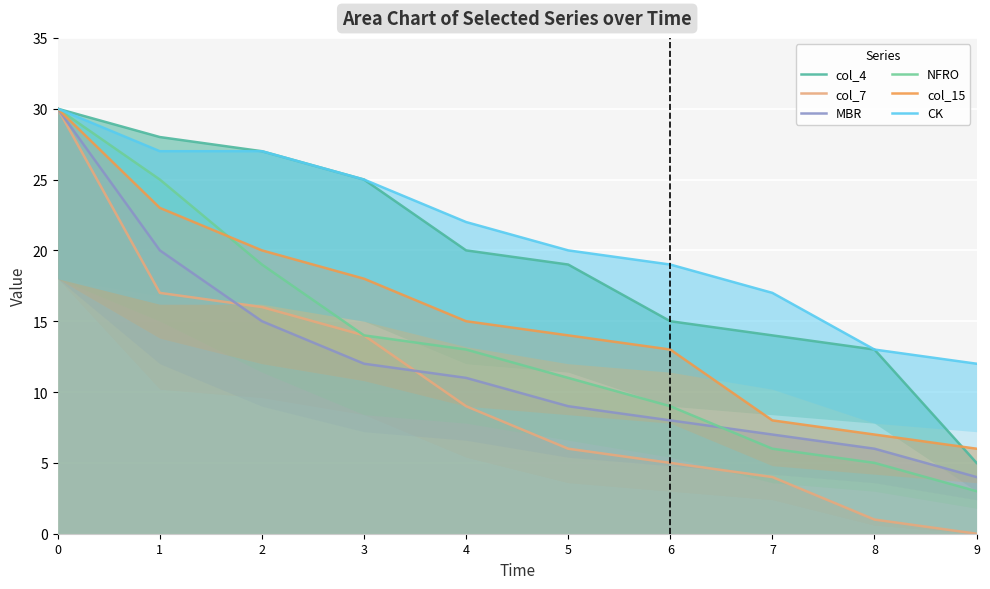

Reading left to right, extract all data points from this chart.

col_4: 0=30	1=28	2=27	3=25	4=20	5=19	6=15	7=14	8=13	9=5
col_7: 0=30	1=17	2=16	3=14	4=9	5=6	6=5	7=4	8=1	9=0
MBR: 0=30	1=20	2=15	3=12	4=11	5=9	6=8	7=7	8=6	9=4
NFRO: 0=30	1=25	2=19	3=14	4=13	5=11	6=9	7=6	8=5	9=3
col_15: 0=30	1=23	2=20	3=18	4=15	5=14	6=13	7=8	8=7	9=6
CK: 0=30	1=27	2=27	3=25	4=22	5=20	6=19	7=17	8=13	9=12